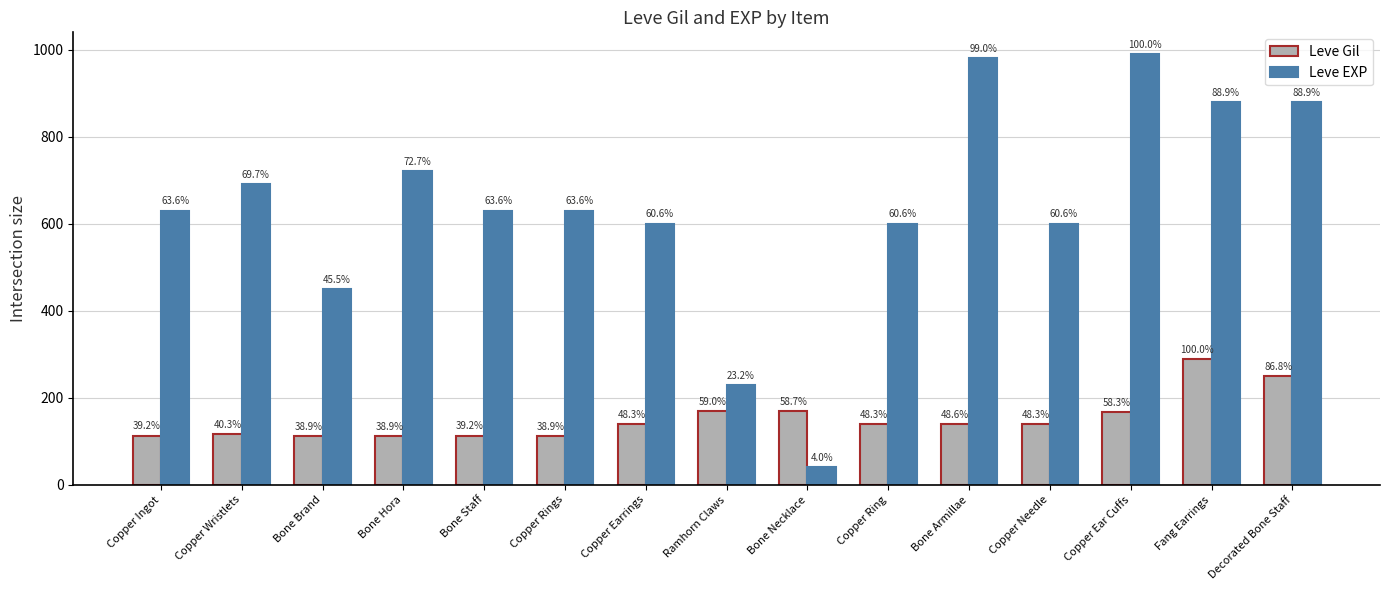

How many groups of bars are there?

15